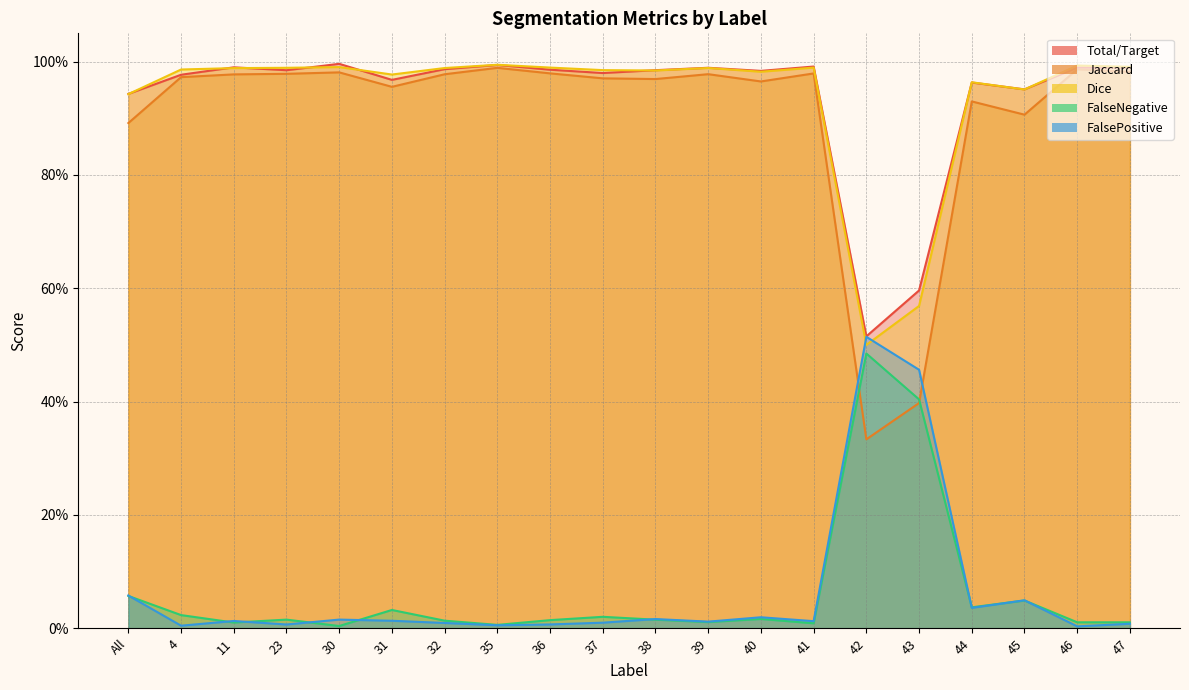

Is it true that FalseNegative equals 0.0 at 11?

False